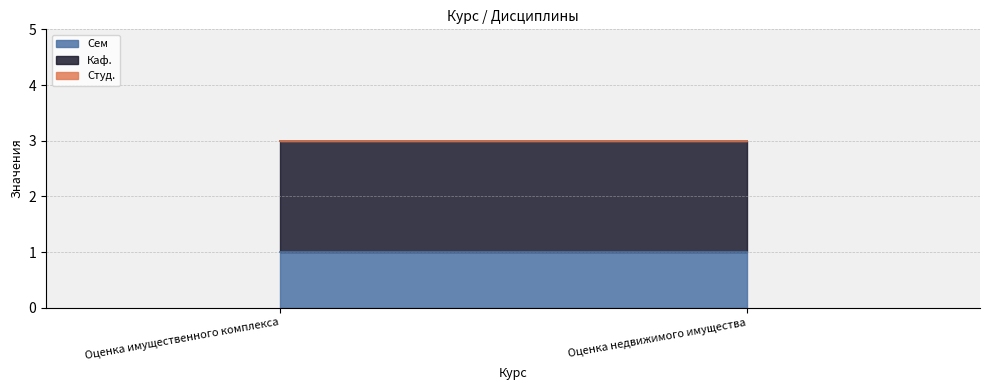

What is the sum of the Каф. values at Оценка недвижимого имущества and Оценка имущественного комплекса?

4